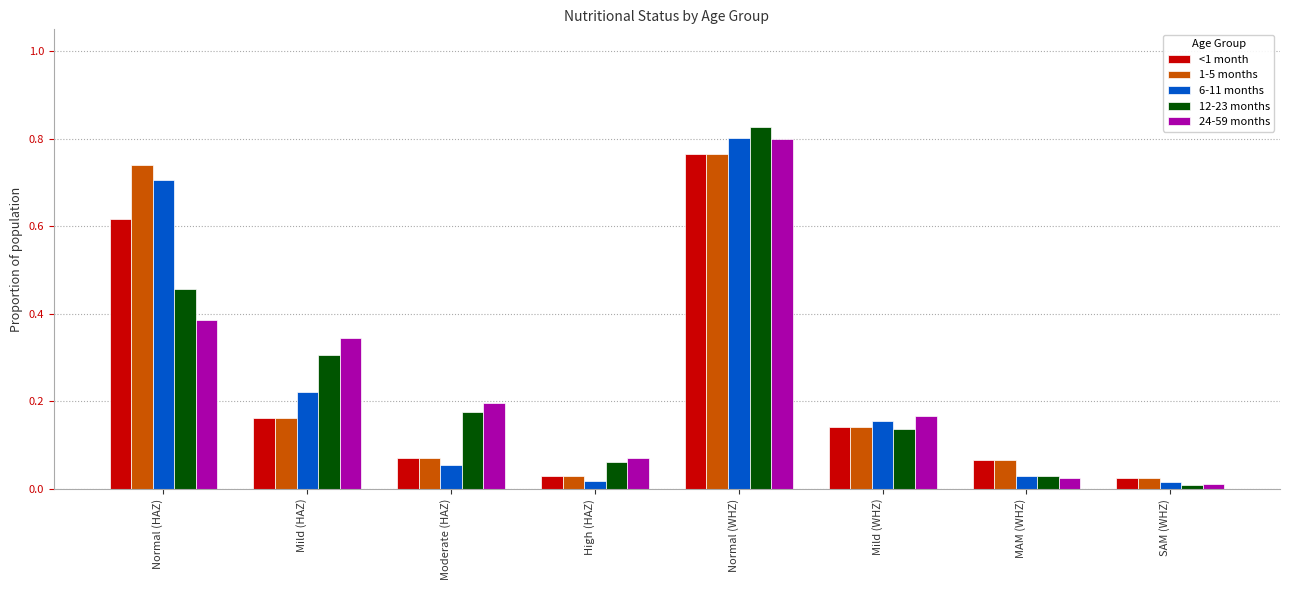

At how many categories does at least one series exceed 0?

8